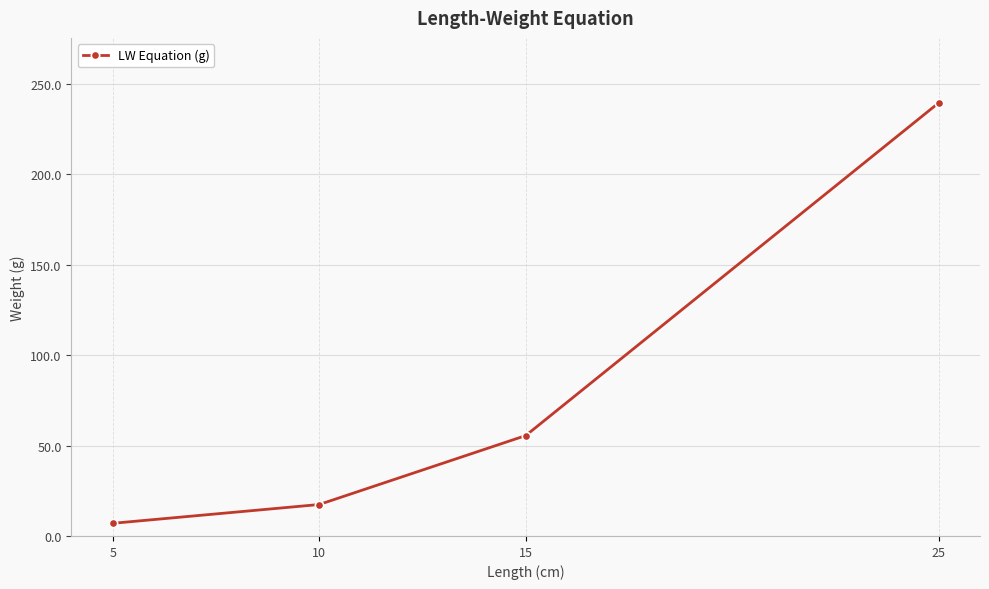

Is it true that the value at 10 is 17.4?

True